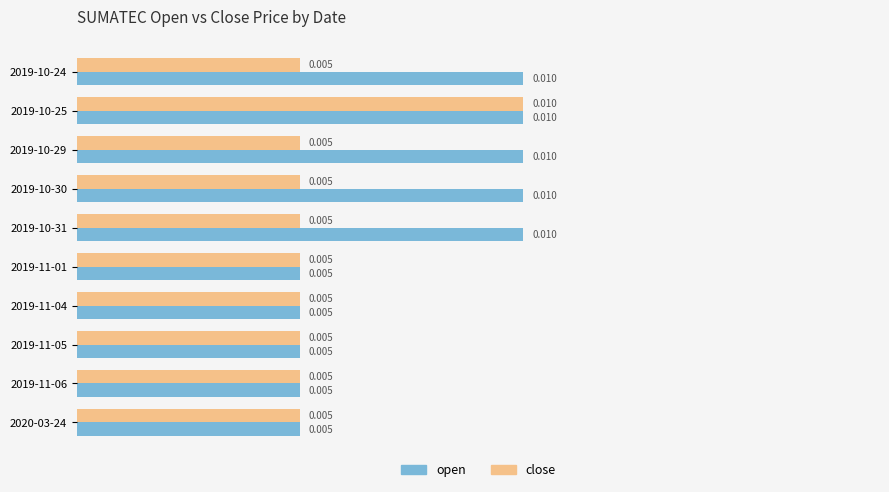

Between 2019-10-25 and 2019-10-31, which series saw the biggest shift?

close